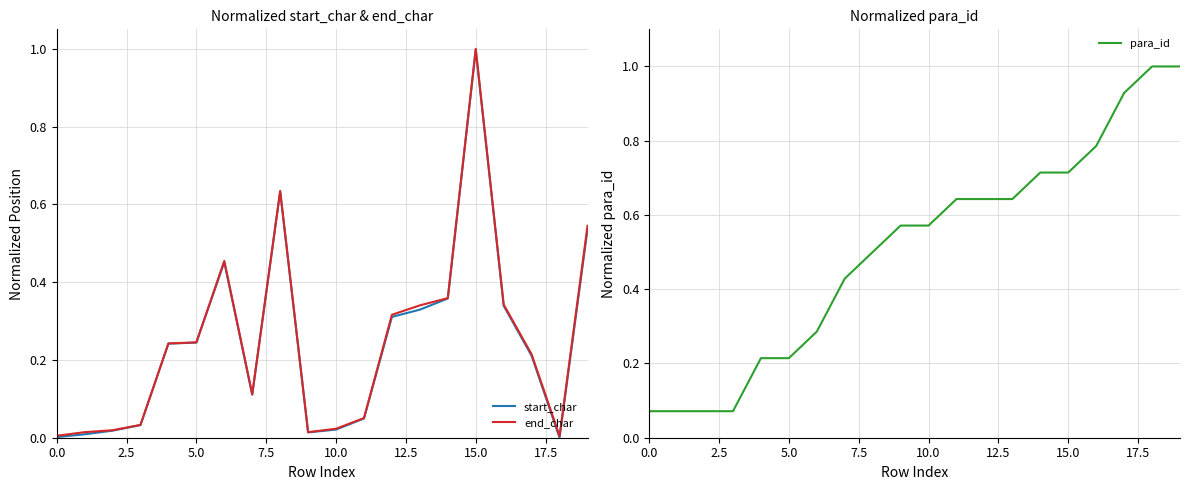

What is the average value of the end_char series?

0.2